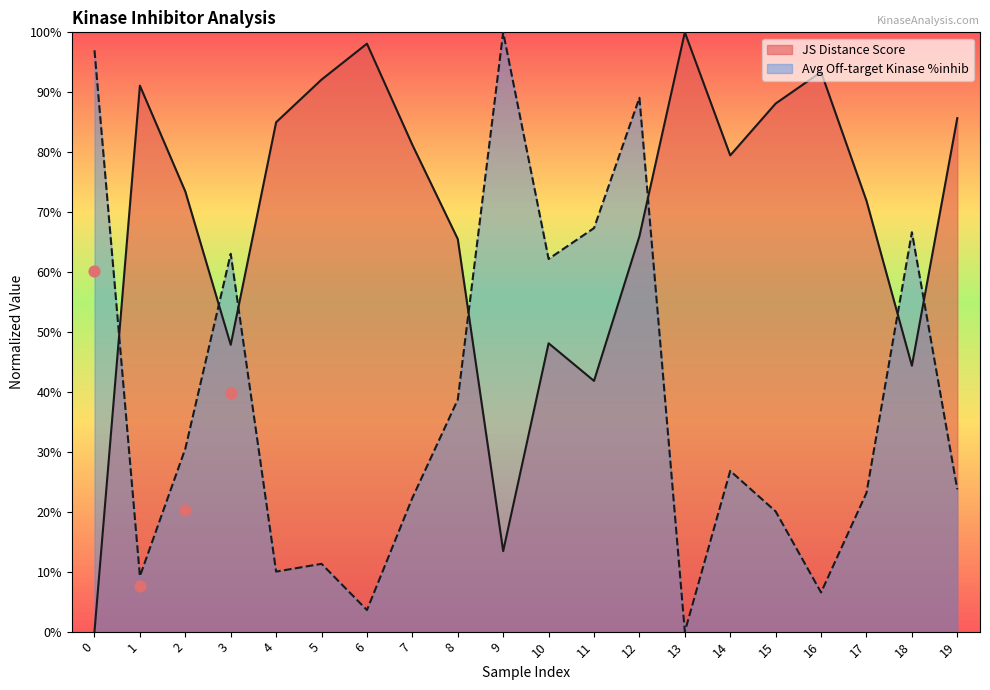

Is the value of JS Distance Score at 14 greater than the value of Average off-target kinase %inhib at 15?

Yes